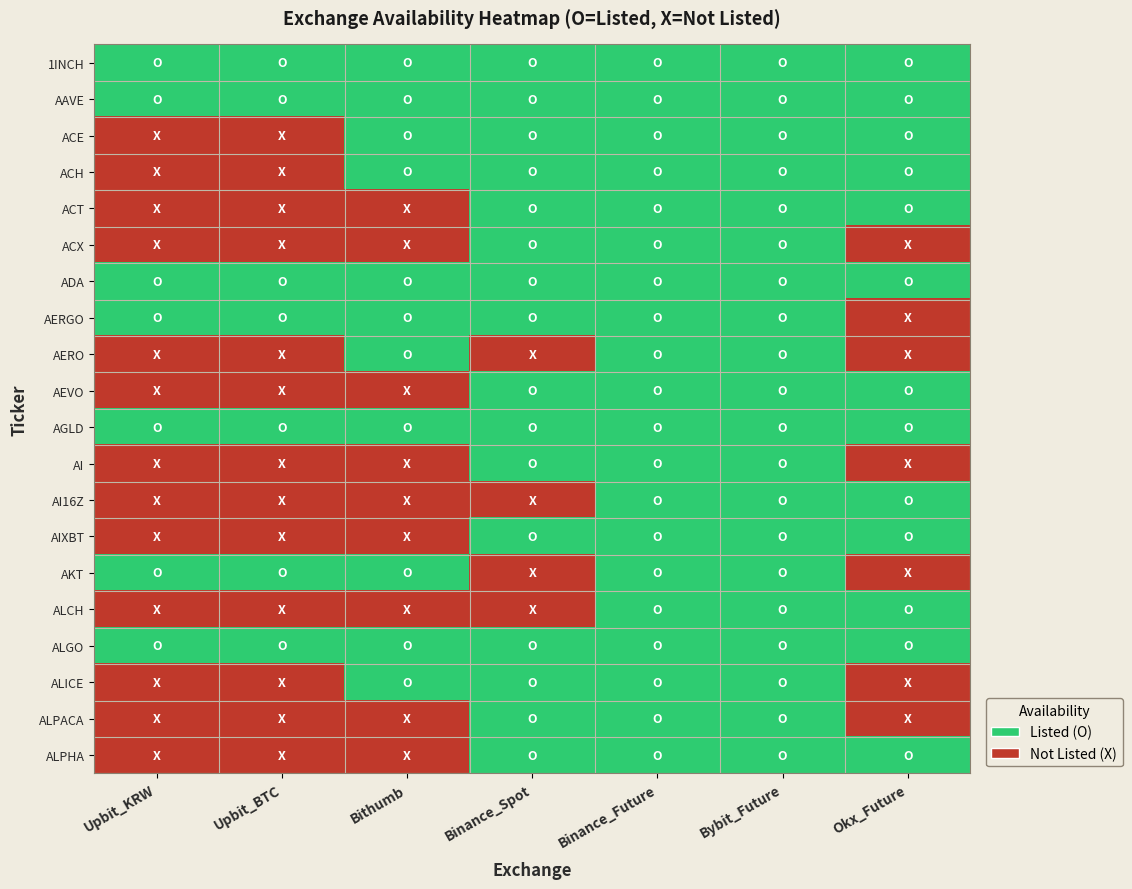

What is the spread (max minus min) of values at Bithumb?

1